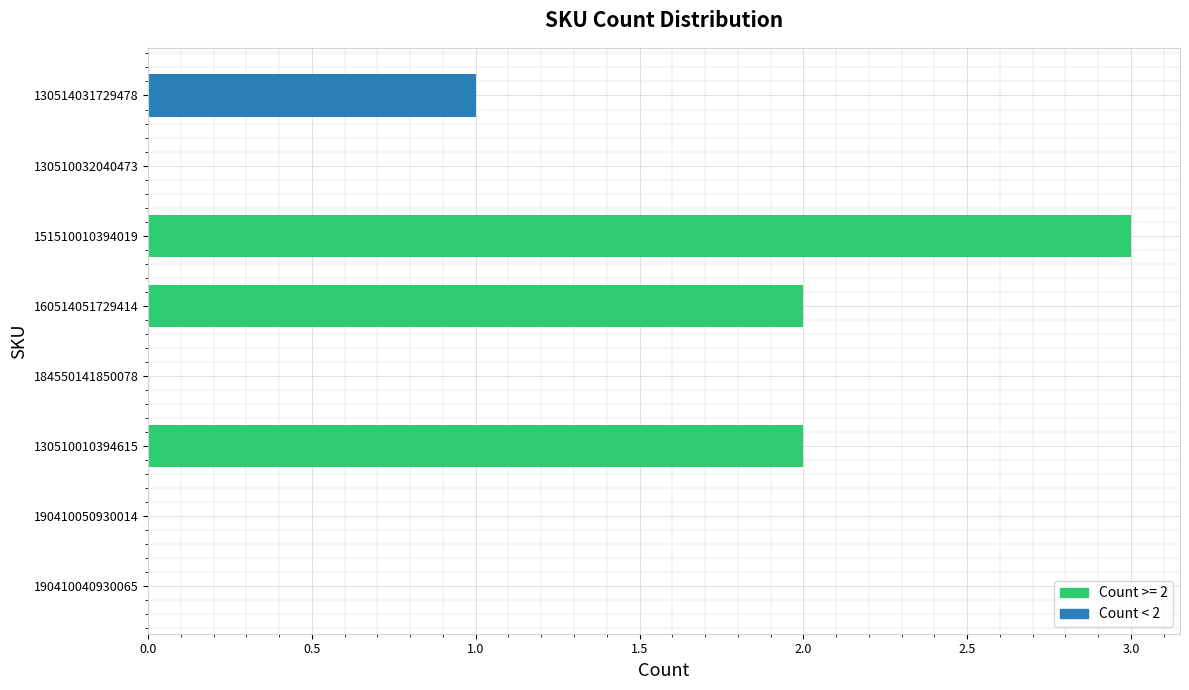

Reading bottom to top, what are all the values shown in this chart?

190410040930065=0	190410050930014=0	130510010394615=2	184550141850078=0	160514051729414=2	151510010394019=3	130510032040473=0	130514031729478=1